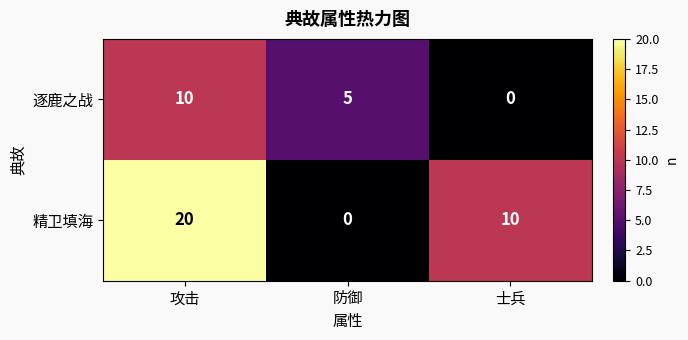

Is it true that 精卫填海 equals 0 at 防御?

True